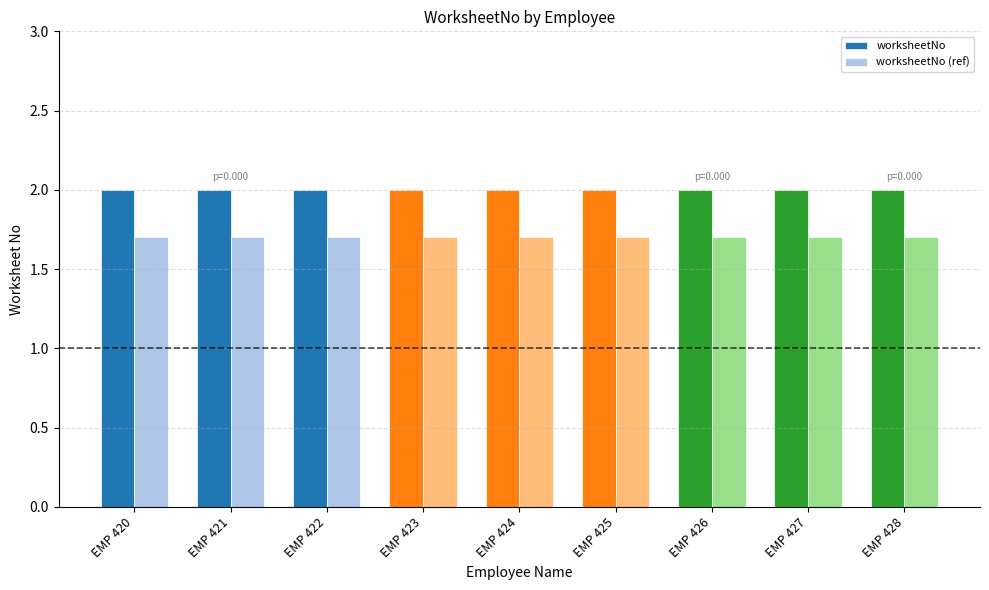

Is the value of worksheetNo at EMP 427 greater than the value of worksheetNo (ref) at EMP 424?

Yes